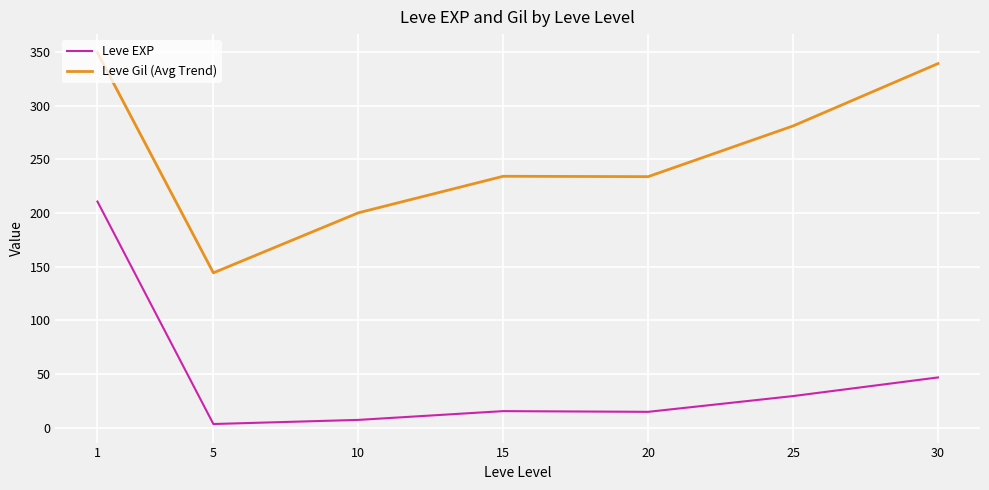

True or false: Leve EXP and Leve Gil (Avg Trend) cross at least once.

False